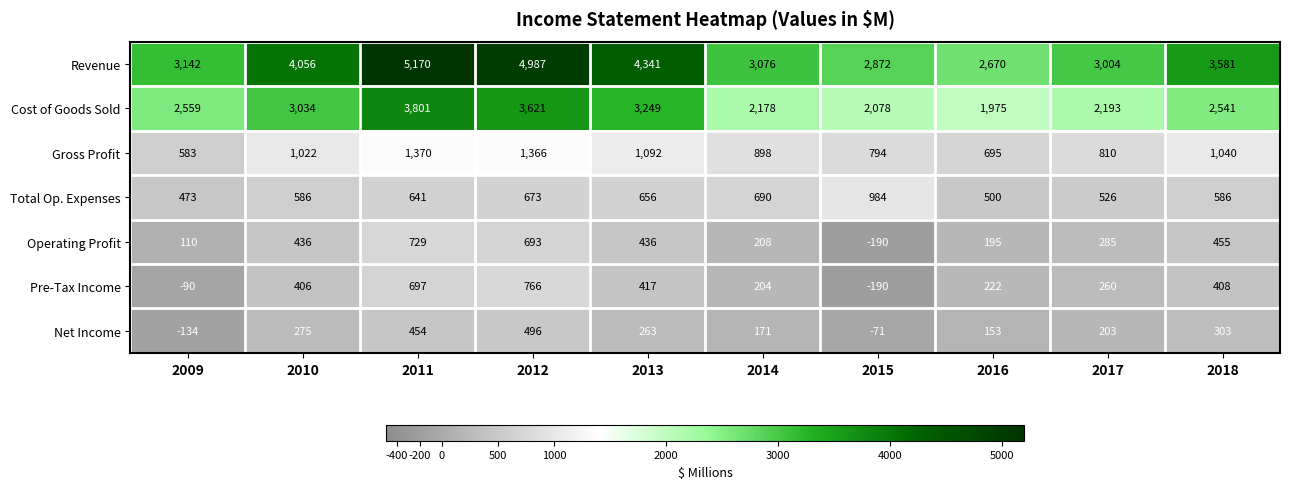

Rank the series by their maximum value, from highest to lowest.

Revenue, Cost of Goods Sold, Gross Profit, Total Op. Expenses, Pre-Tax Income, Operating Profit, Net Income